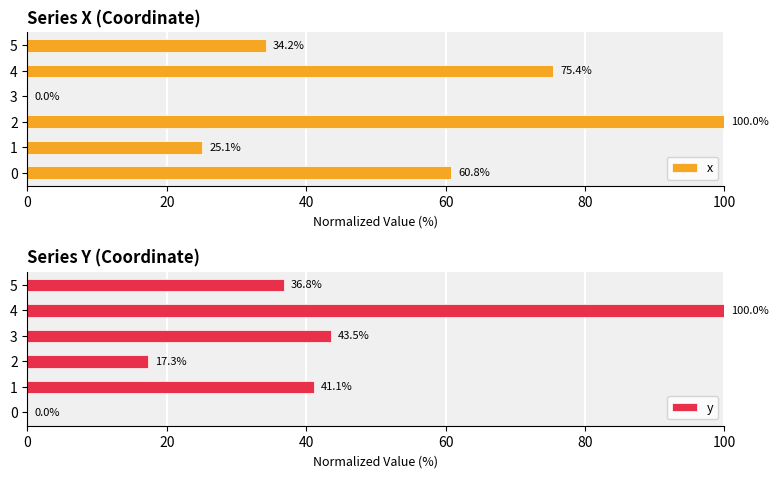

What is the difference between the second highest and minimum values in the y series?

43.5